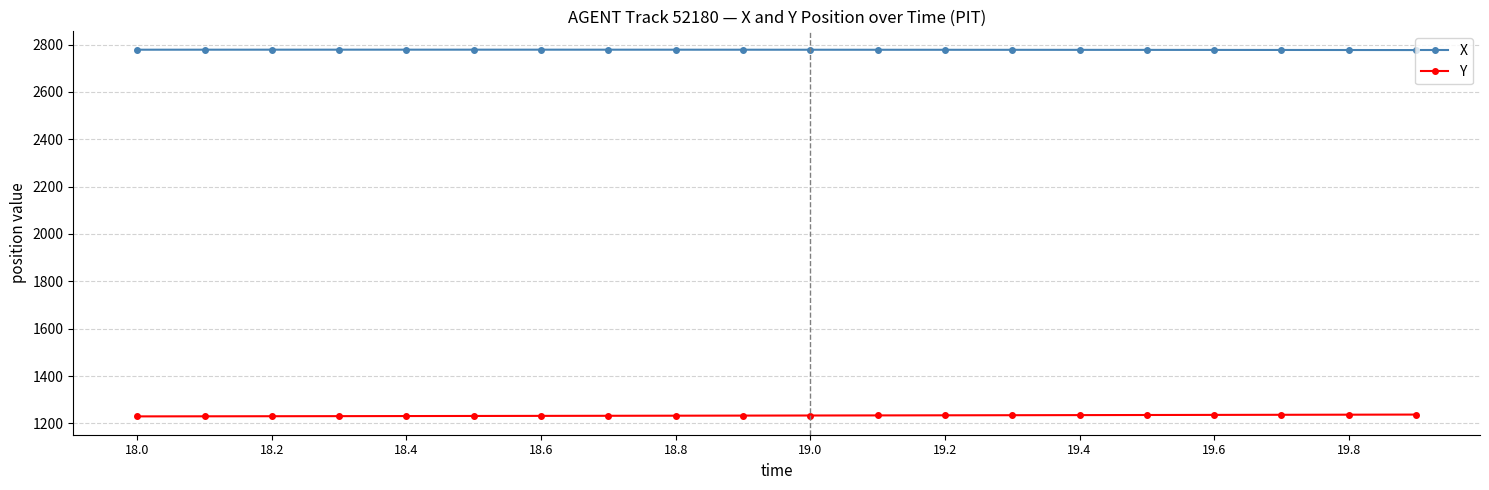

True or false: Y and X cross at least once.

False